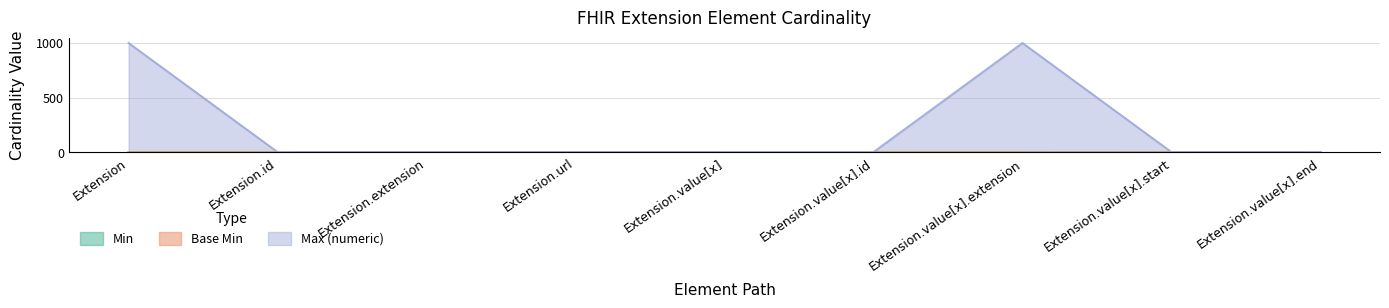

How many categories are shown in the chart?

9